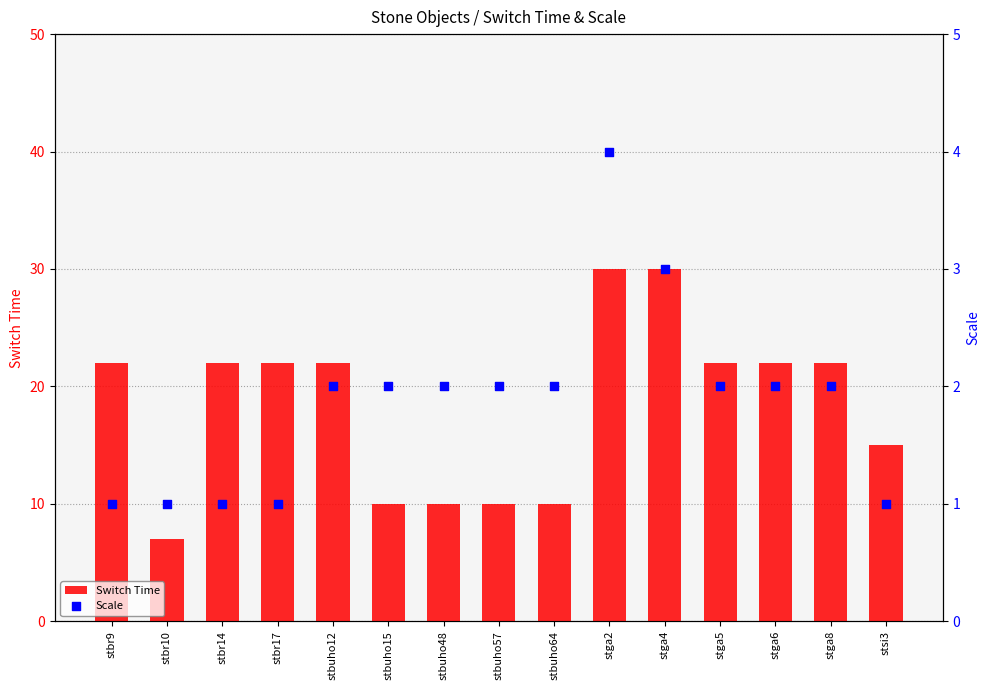

What are all the series names shown in the legend?

Switch Time, Scale